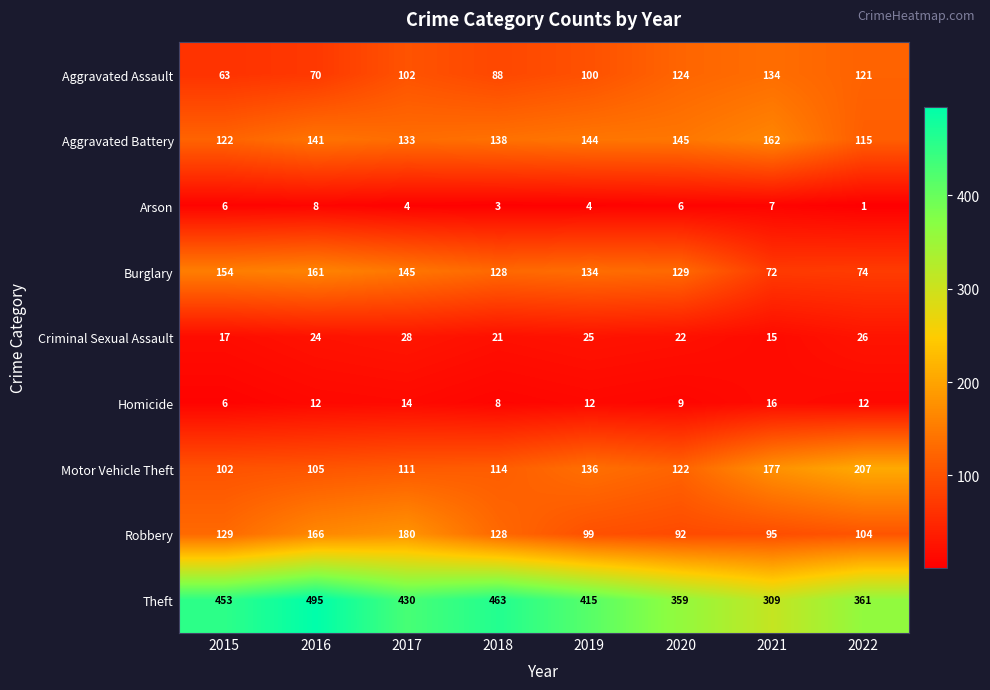

Rank the series by their maximum value, from highest to lowest.

Theft, Motor Vehicle Theft, Robbery, Aggravated Battery, Burglary, Aggravated Assault, Criminal Sexual Assault, Homicide, Arson